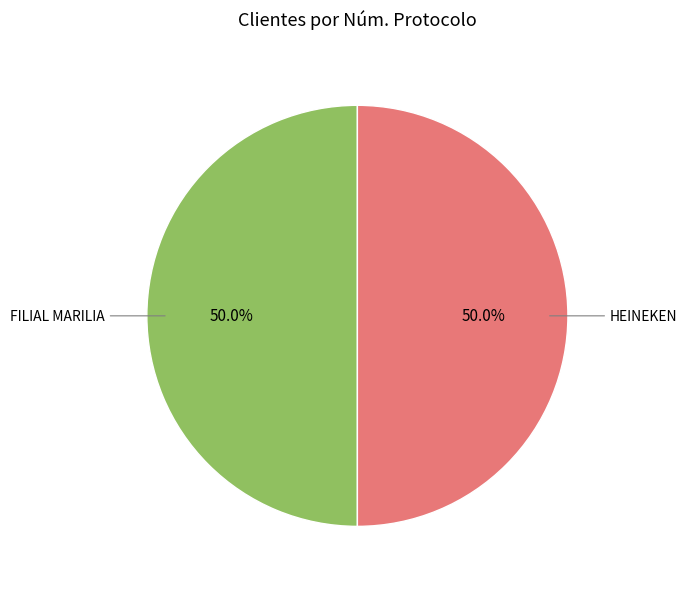

What is the largest slice in the pie chart?

FILIAL MARILIA